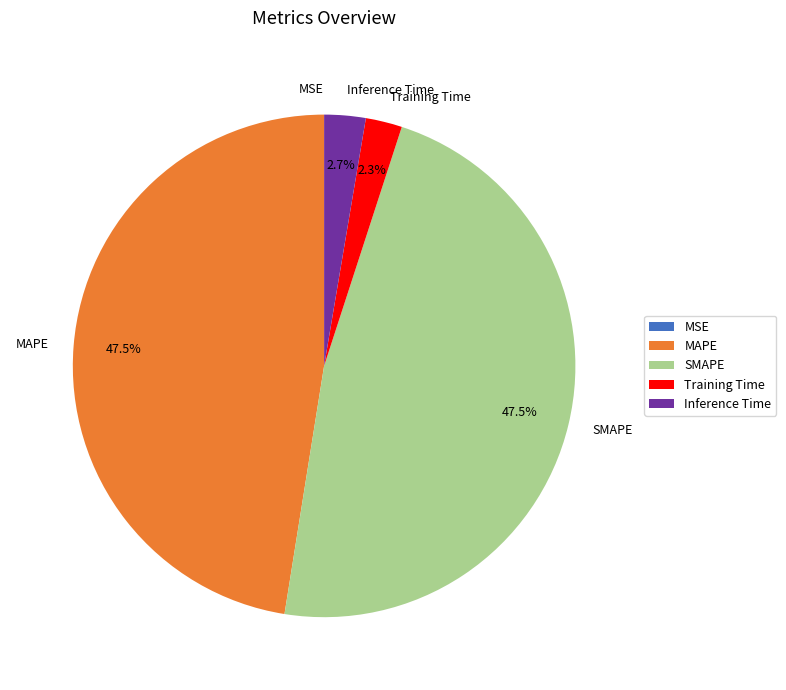

Combined, do SMAPE and MAPE account for over 50%?

Yes